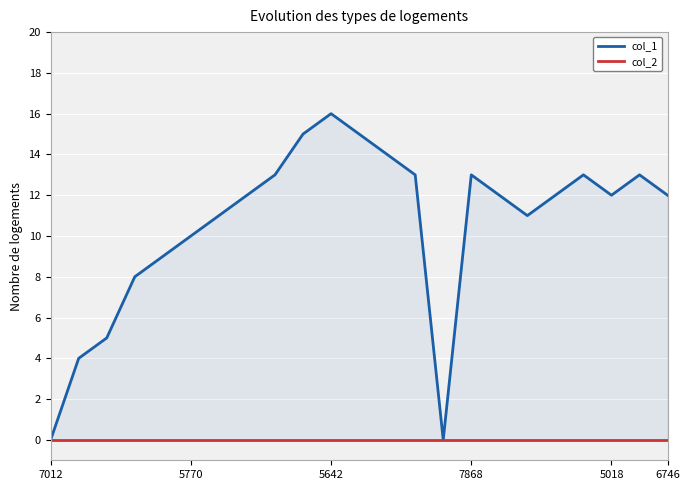

How many values in col_1 are above zero?

21